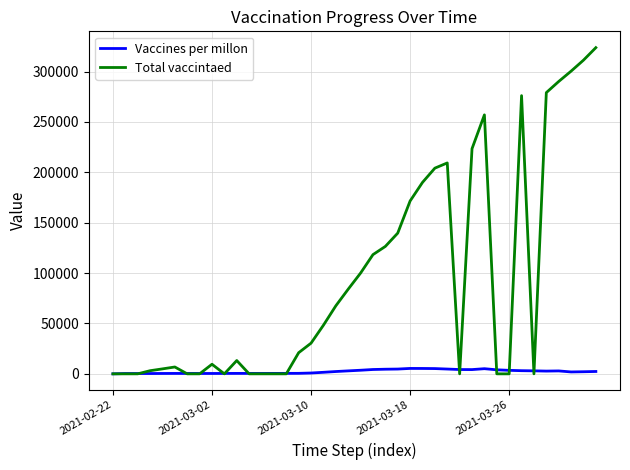

List the series in order of their peak value, lowest first.

Vaccines per millon, Total vaccintaed